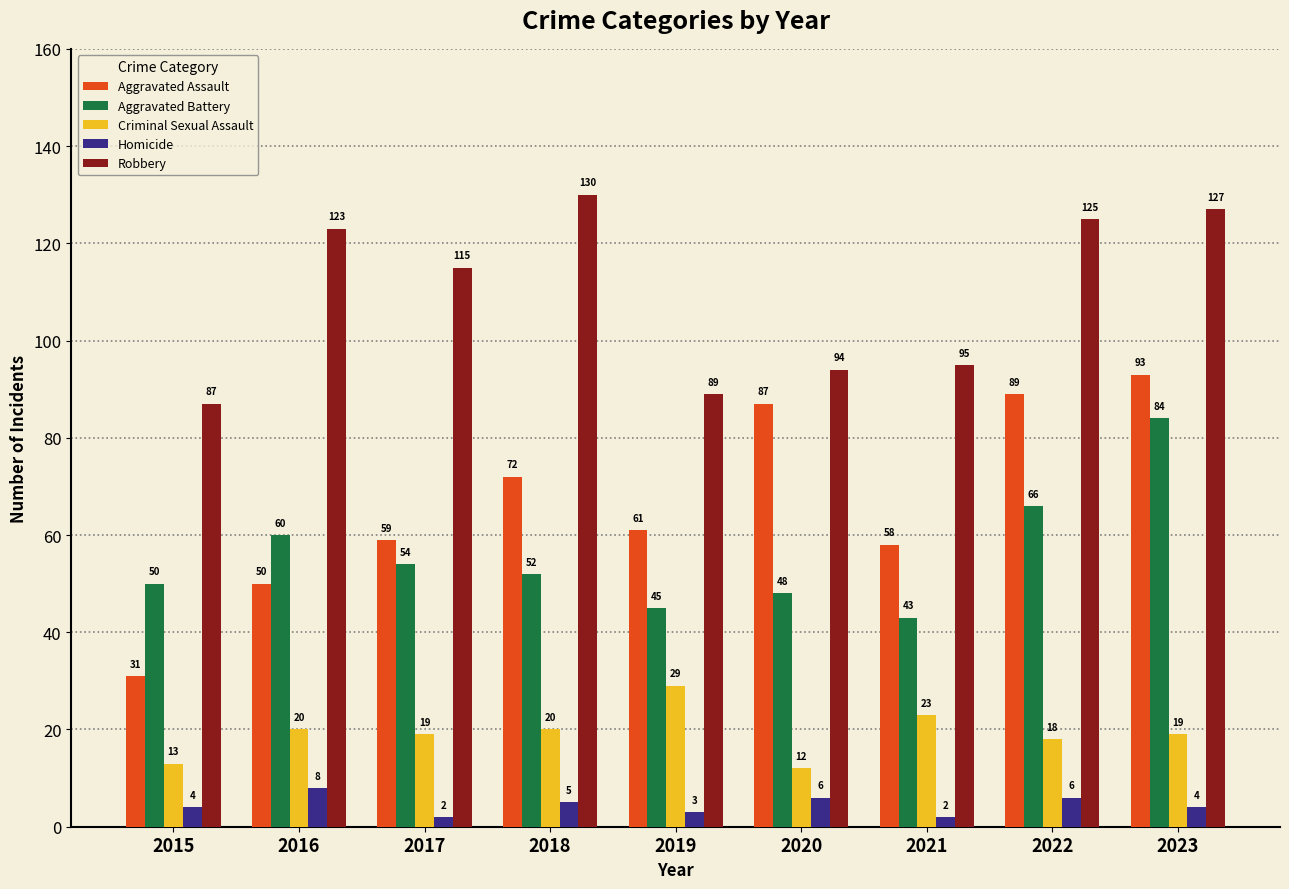

Is it true that Homicide equals 3 at 2019?

True